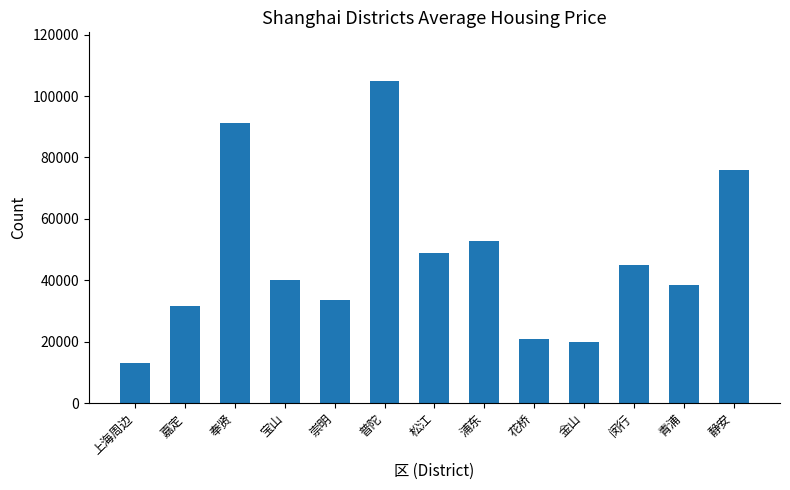

What is the label of the 12th bar from the right?

嘉定